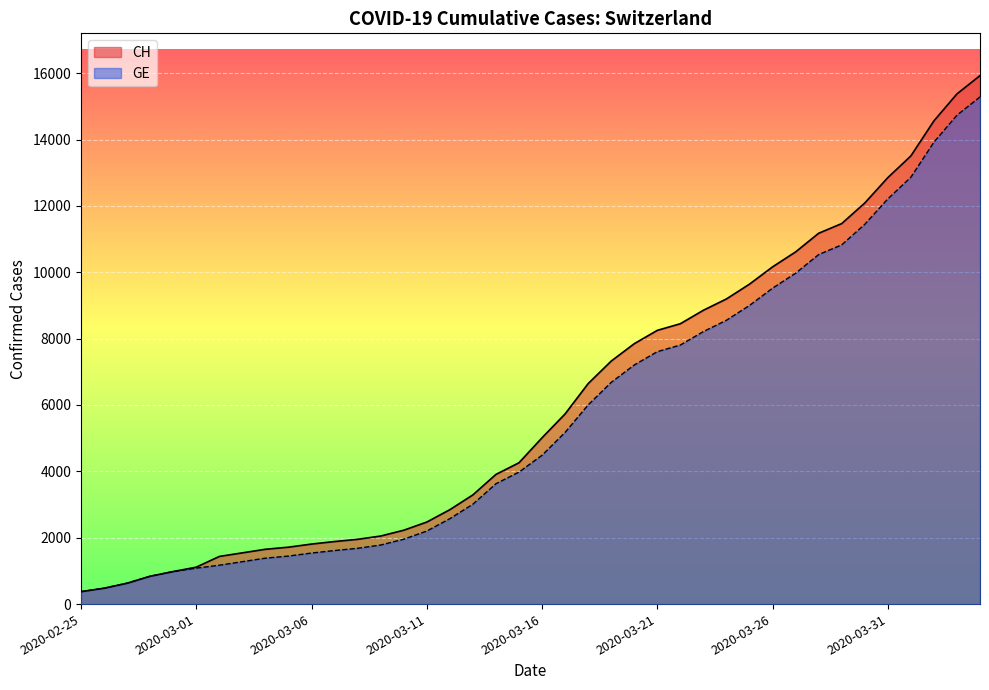

What is the spread (max minus min) of values at 2020-03-17?

557